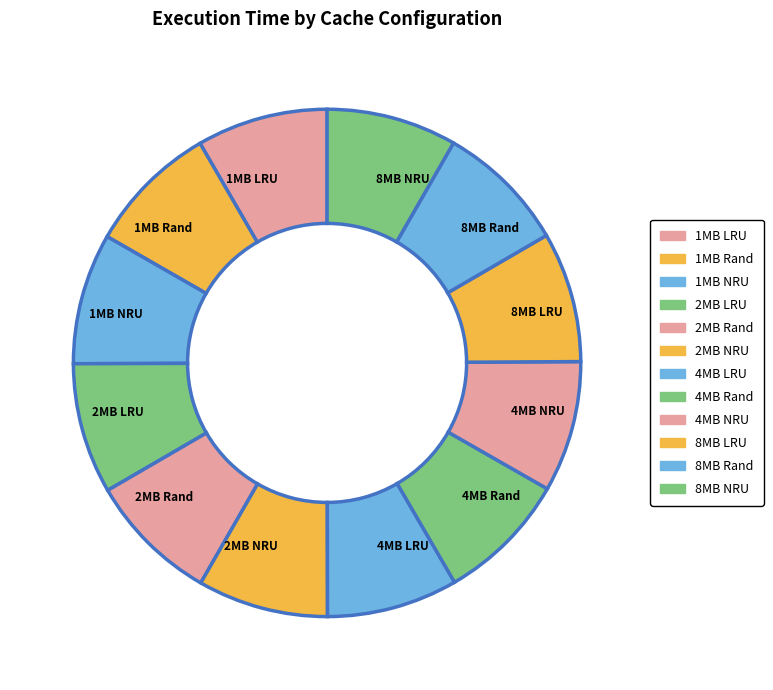

Is it true that 4MB LRU is 8% of the pie?

True